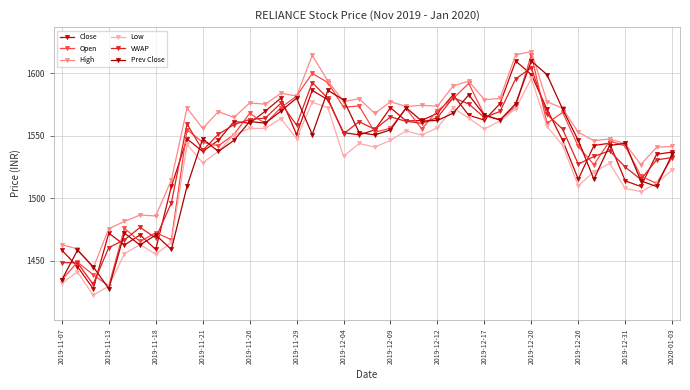

What is the greatest value displayed?

1617.5